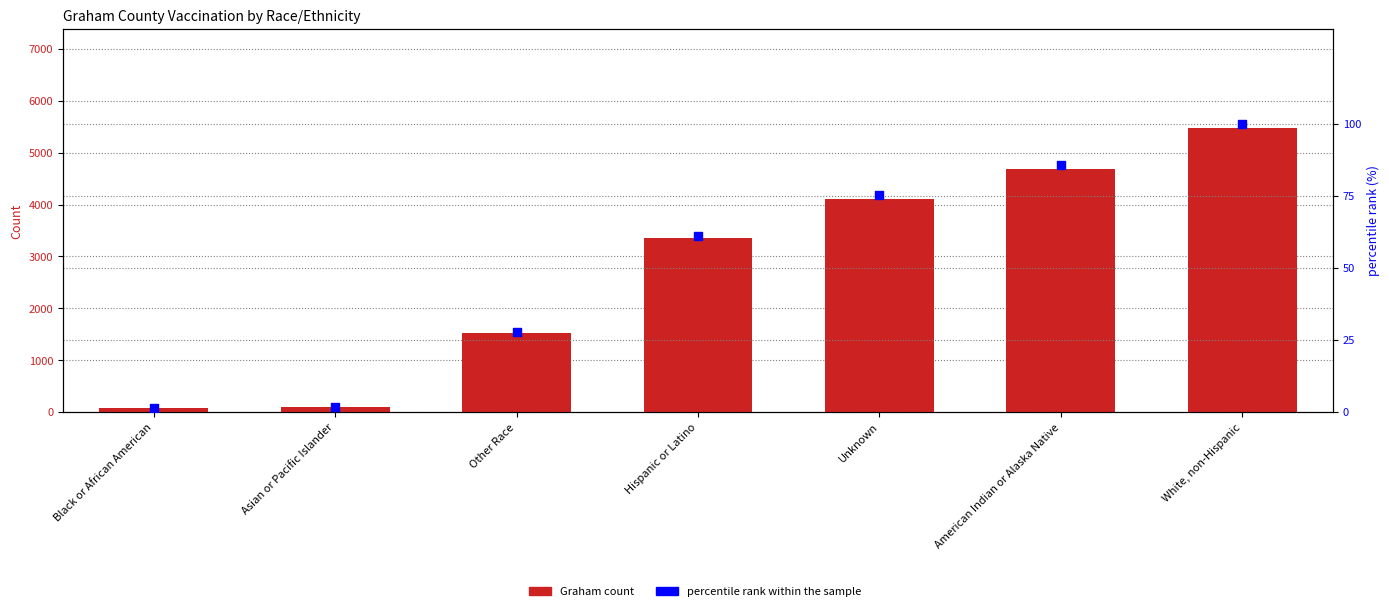

What is the total value across all series at Black or African American?

81.5